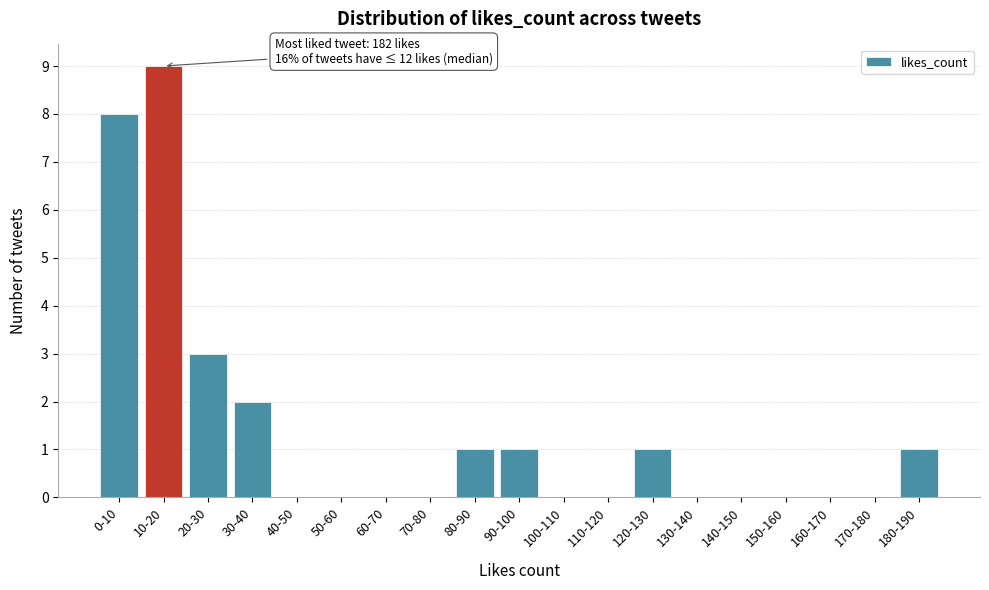

Reading left to right, what are all the values shown in this chart?

0-10=8	10-20=9	20-30=3	30-40=2	40-50=0	50-60=0	60-70=0	70-80=0	80-90=1	90-100=1	100-110=0	110-120=0	120-130=1	130-140=0	140-150=0	150-160=0	160-170=0	170-180=0	180-190=1